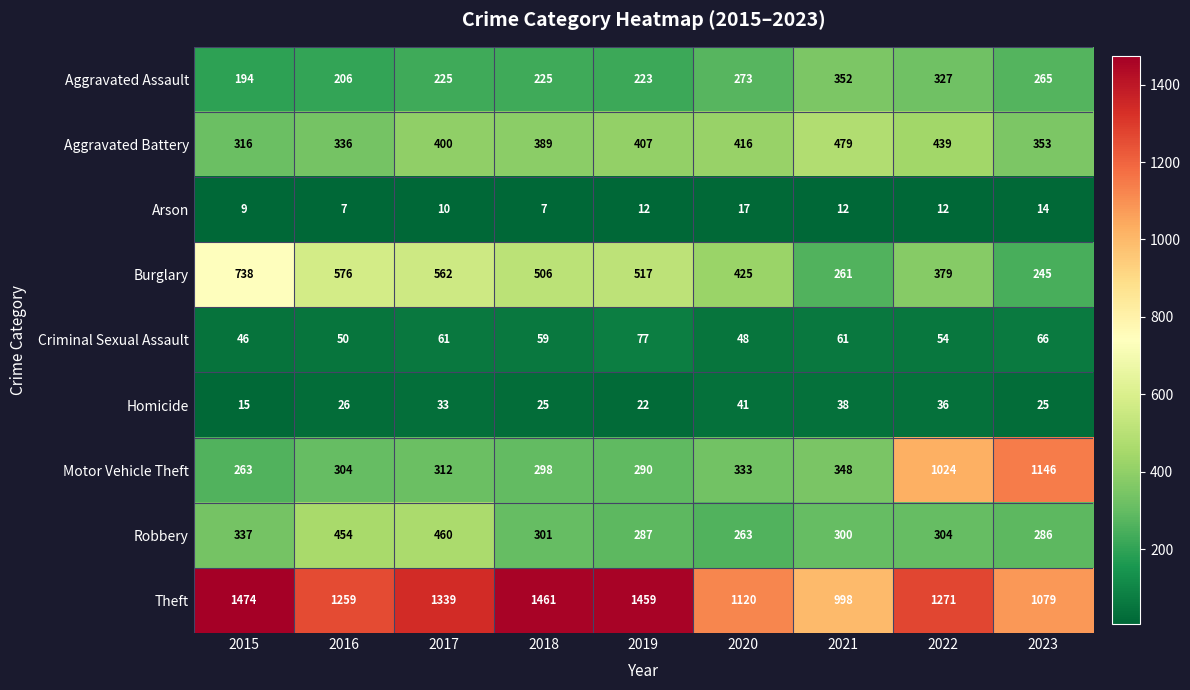

What is the total value across all series at 2015?

3392